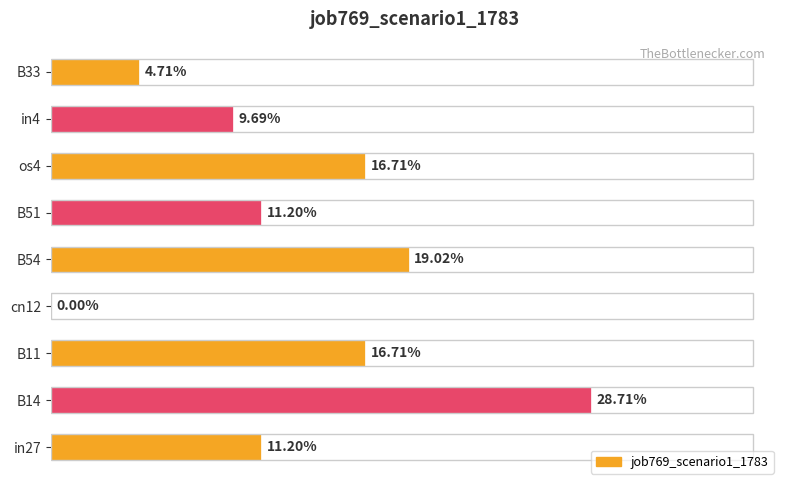

How many categories are shown in the chart?

9